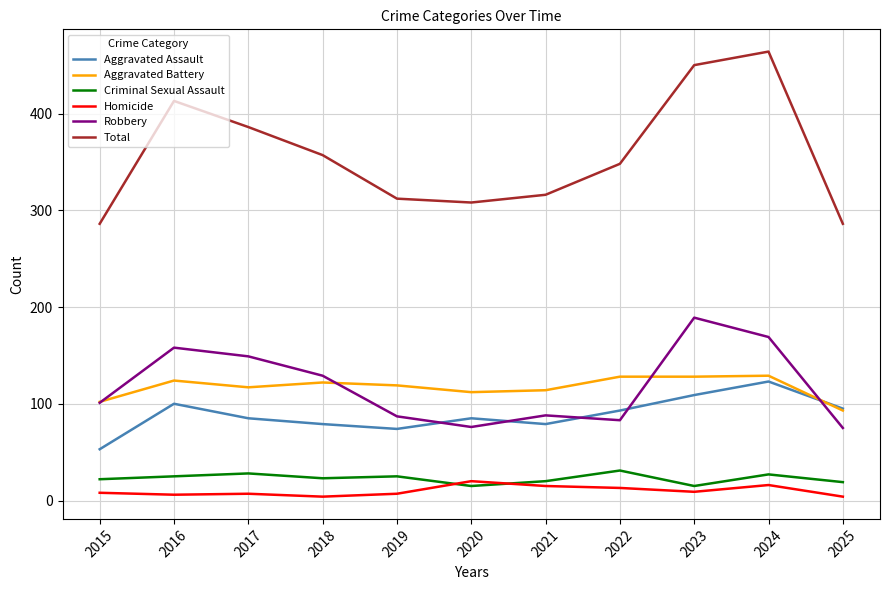

The Aggravated Assault series shows 24 at 2019. True or false?

False